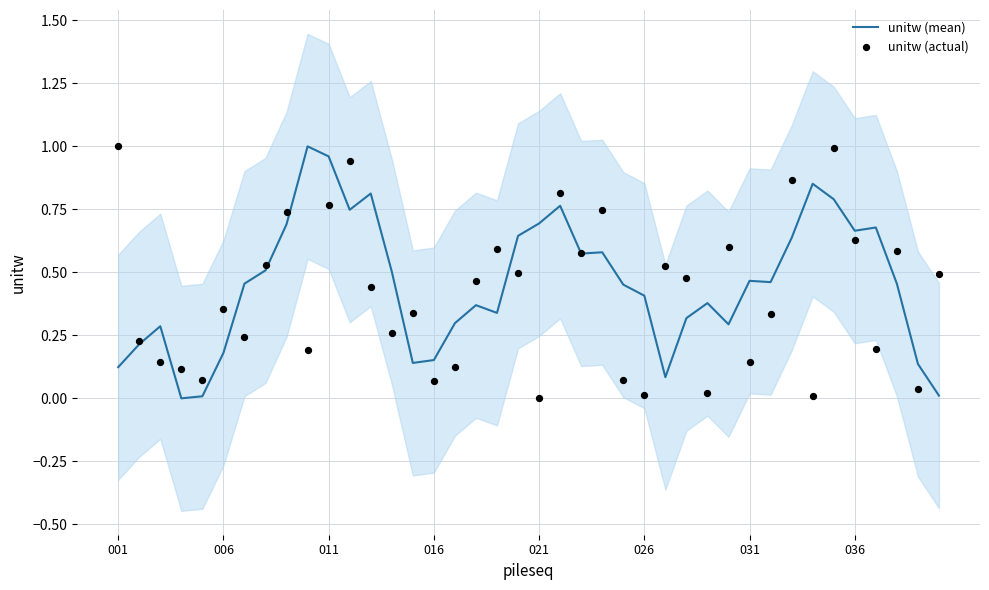

Which series has the largest total across all categories?

unitw (mean)